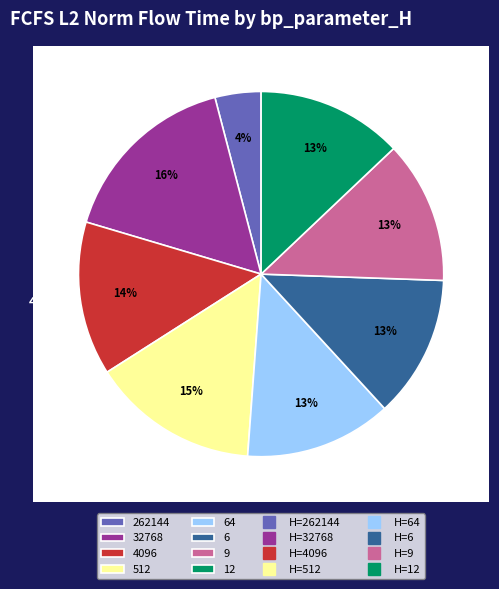

To the nearest percent, what is the difference between the largest and smallest slice percentages?

12%